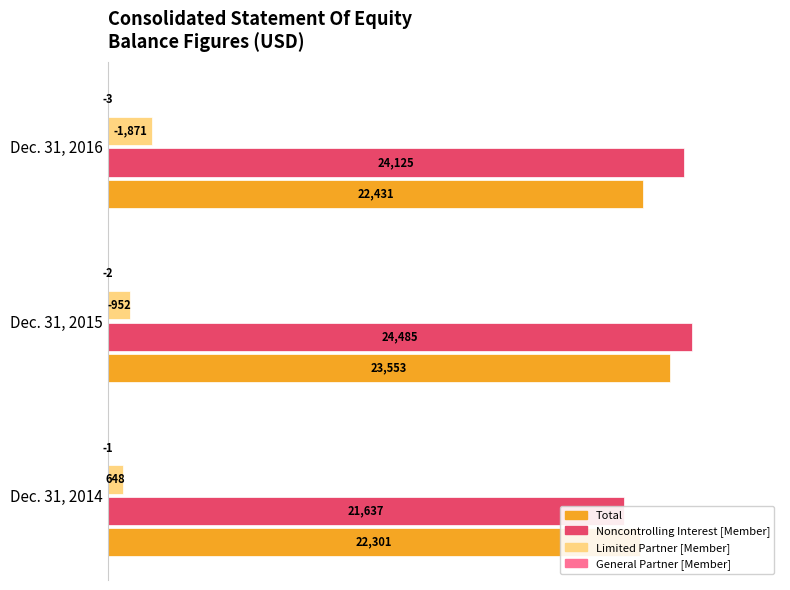

How many bars are there in total?

12